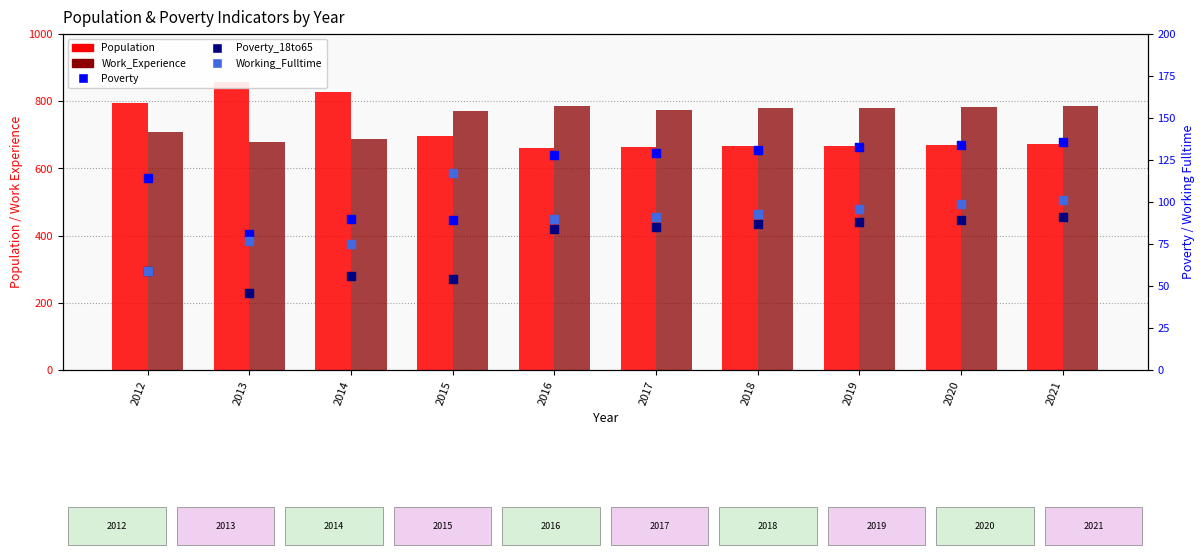

At which category is the sum across all series the highest?

2021